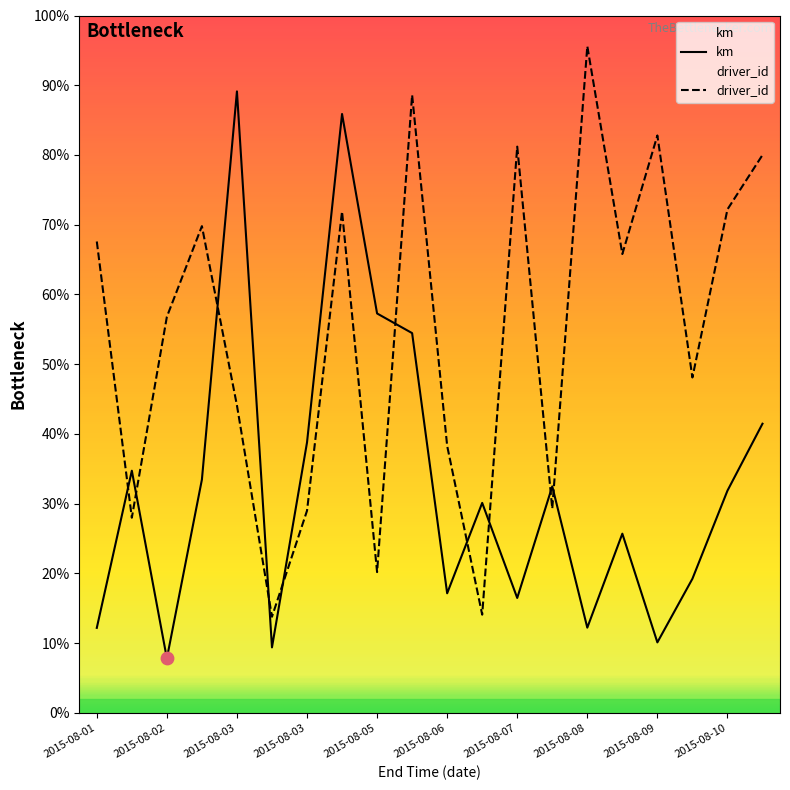

Which series has the widest spread of Y values?

driver_id